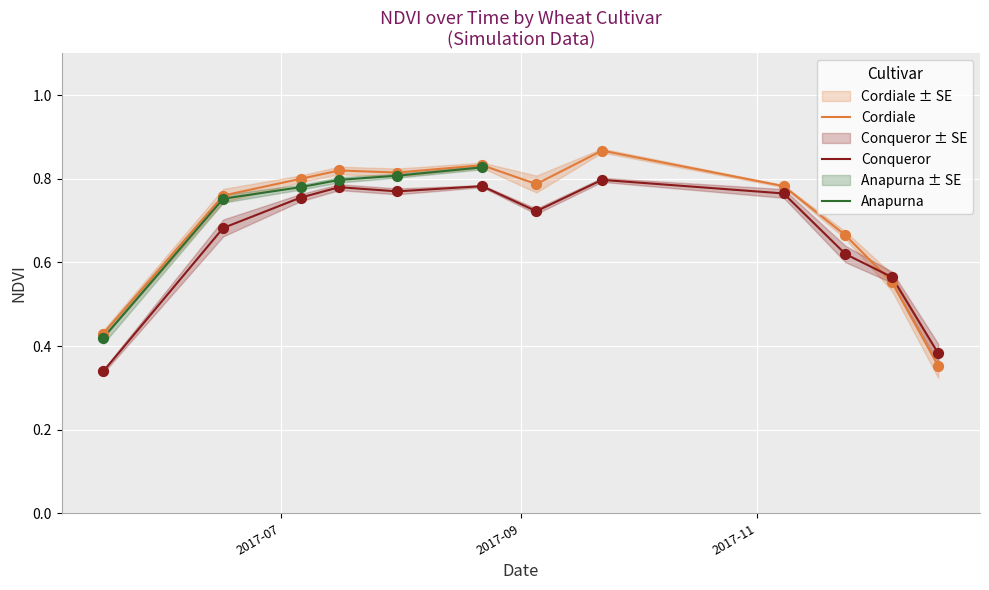

True or false: Cordiale and Conqueror cross at least once.

True